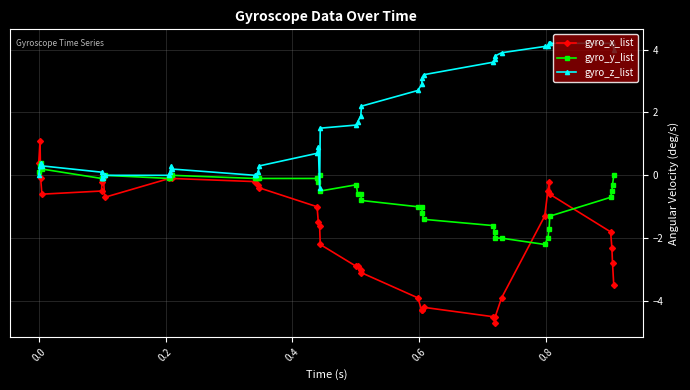

Rank the series by their maximum value, from highest to lowest.

gyro_z_list, gyro_x_list, gyro_y_list